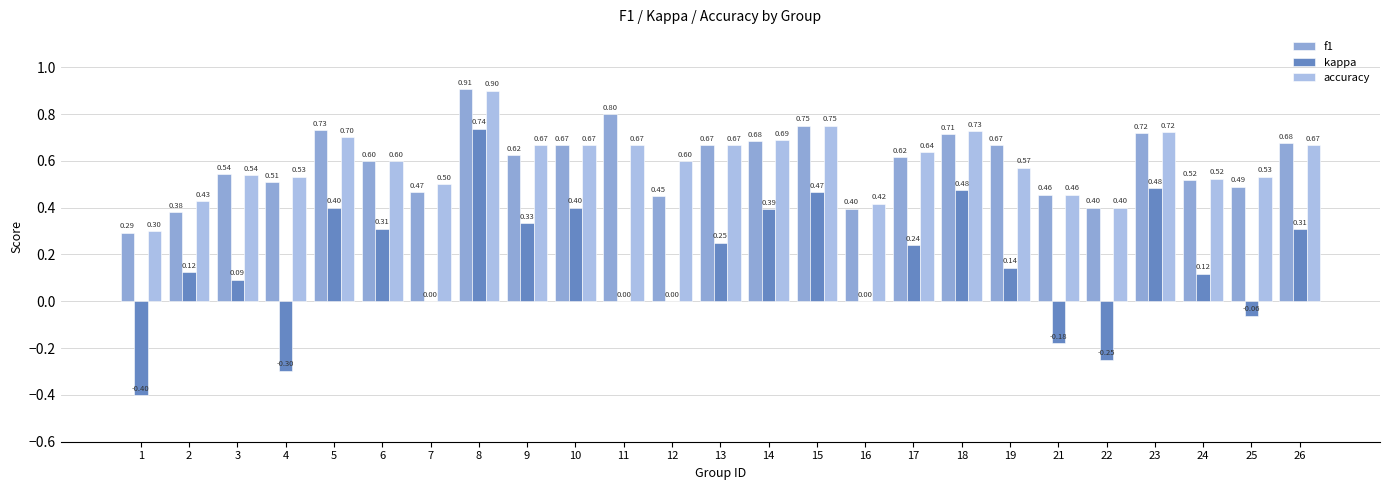

At how many categories does at least one series exceed 0?

25